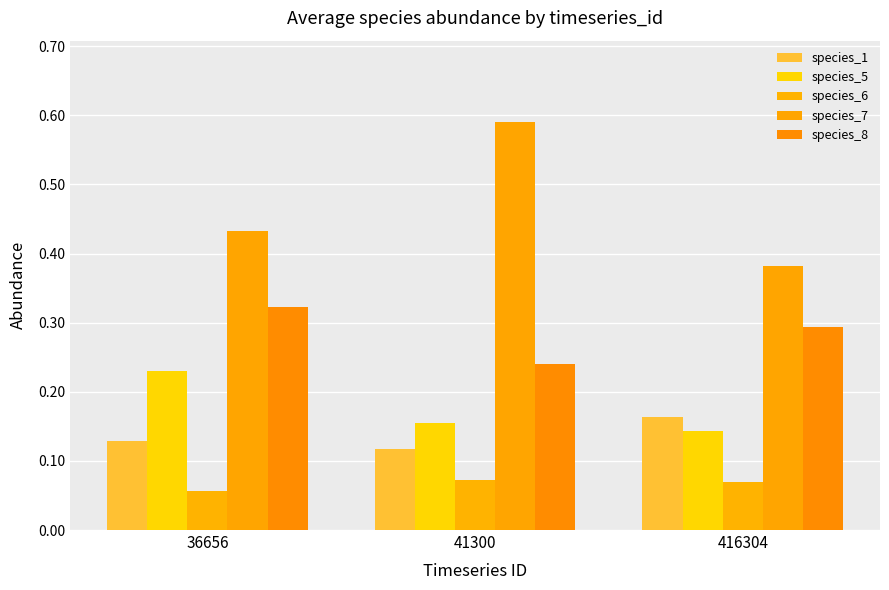

Which series has the largest range (max minus min)?

species_7